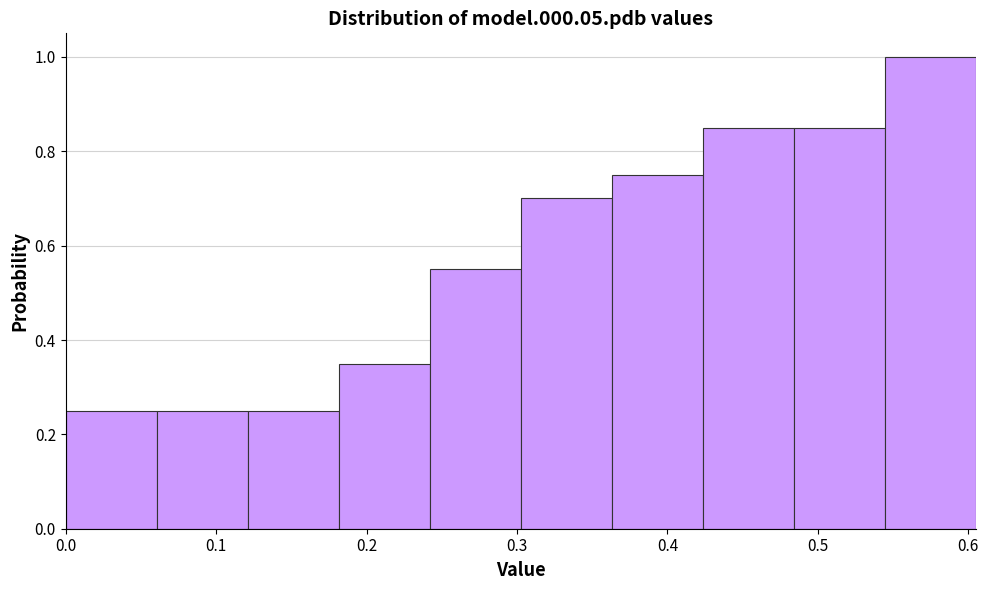

Reading left to right, transcribe this chart: for each bar, give the range it covers on the x-axis and its height. Neither the bar edges nor the heights are printed on the chart, so give them approximately, as read against the axes.

0.00 to 0.06: 0.26
0.06 to 0.12: 0.26
0.12 to 0.18: 0.26
0.18 to 0.24: 0.36
0.24 to 0.30: 0.56
0.30 to 0.36: 0.70
0.36 to 0.42: 0.76
0.42 to 0.48: 0.86
0.48 to 0.54: 0.86
0.54 to 0.61: 1.00